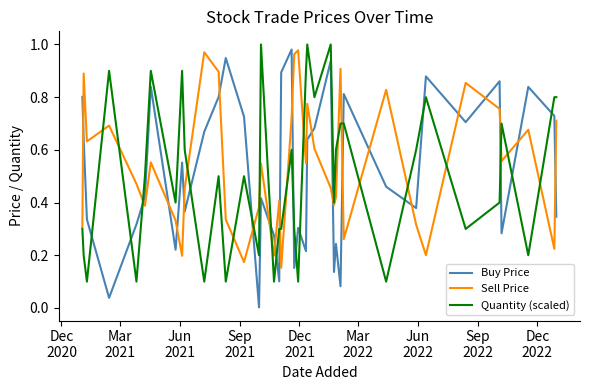

After their last crossing, which series has the higher values: Quantity (scaled) or Buy Price?

Quantity (scaled)